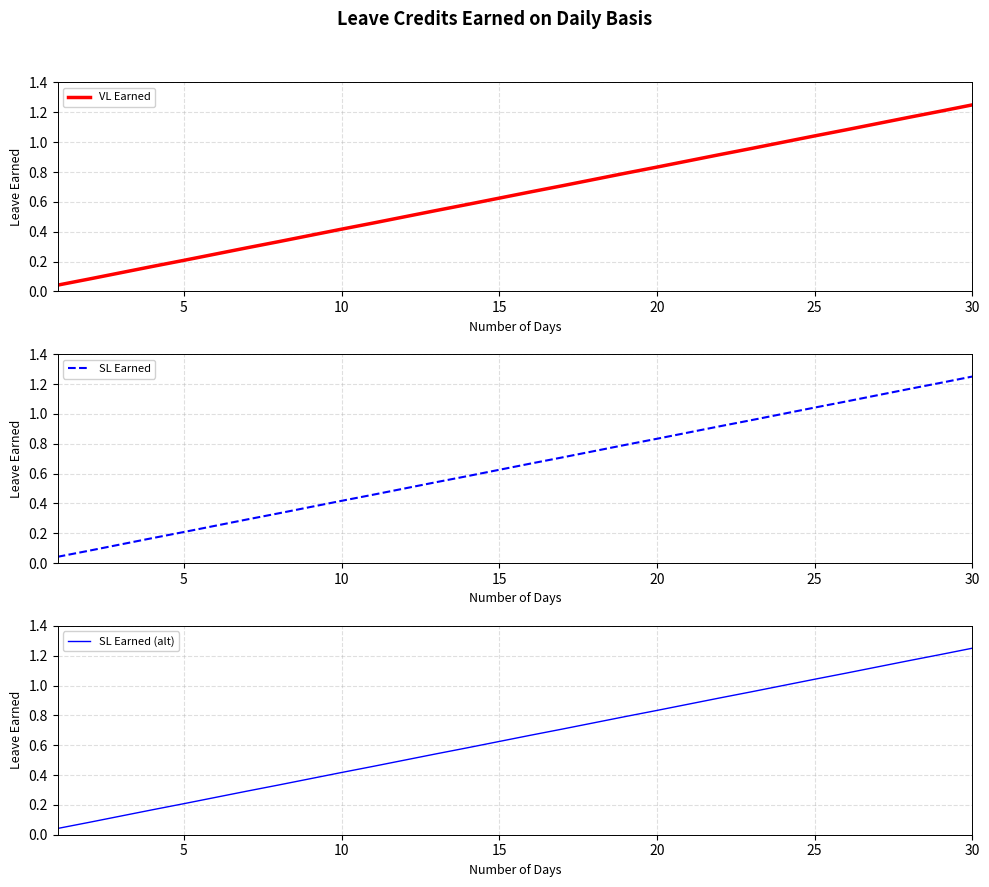

The value of SL Earned (alt) at 15 is 1.1. True or false?

False